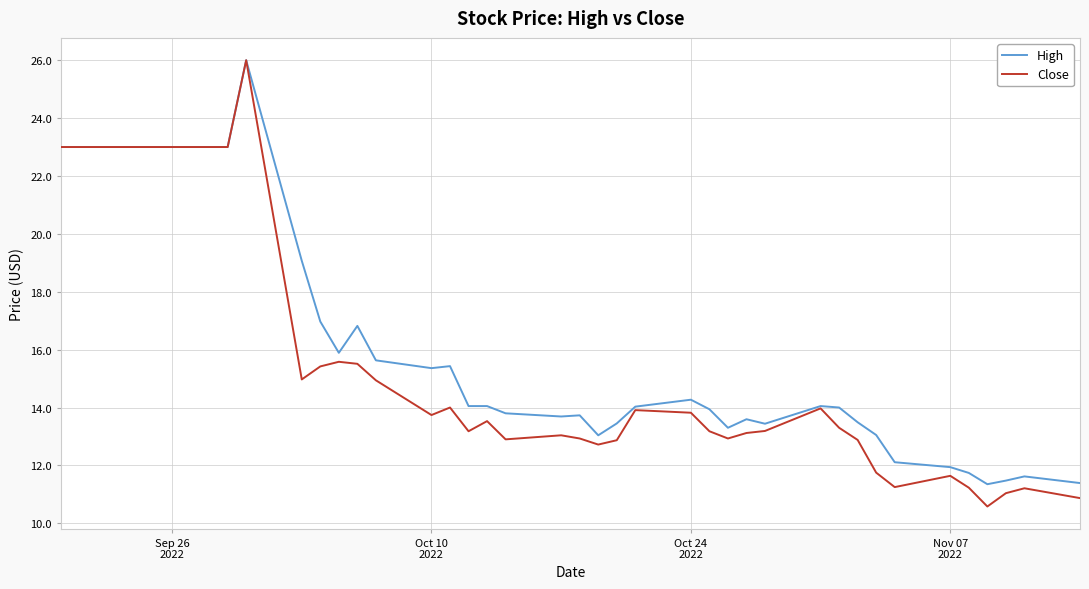

What is the highest value of the Close series?

26.0